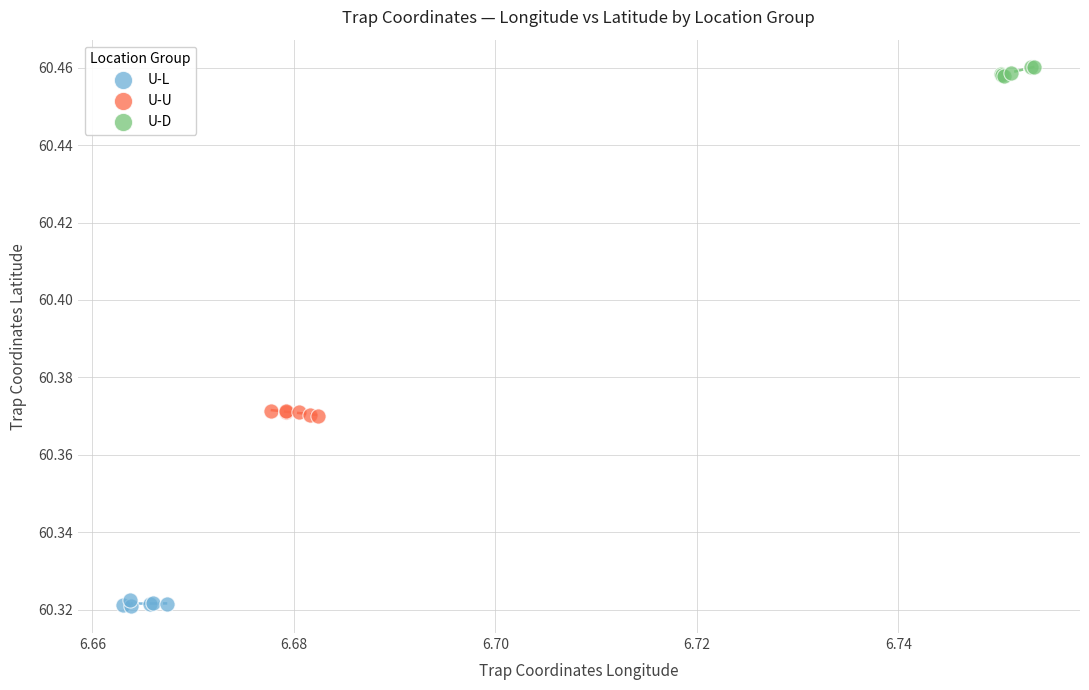

Which series reaches the maximum Y coordinate?

U-D